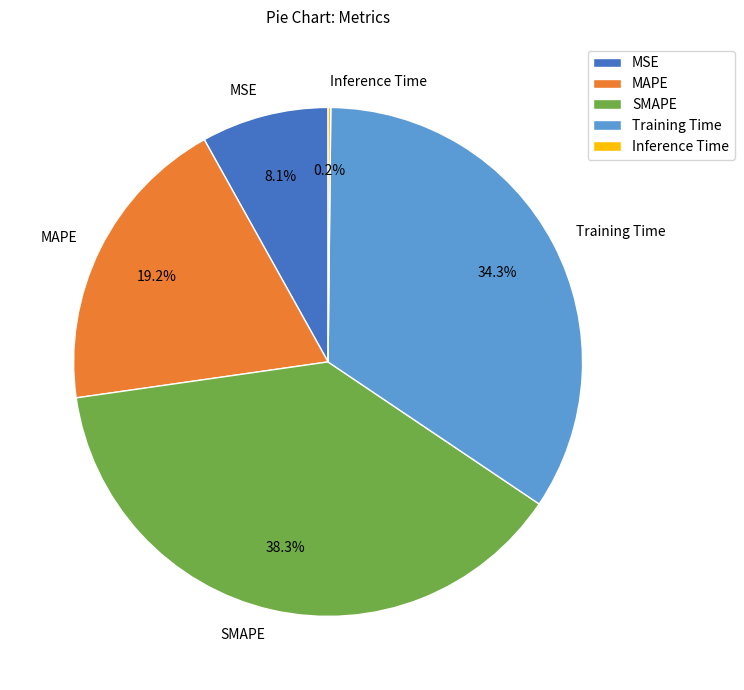

To the nearest percent, what is the difference between the largest and smallest slice percentages?

38%